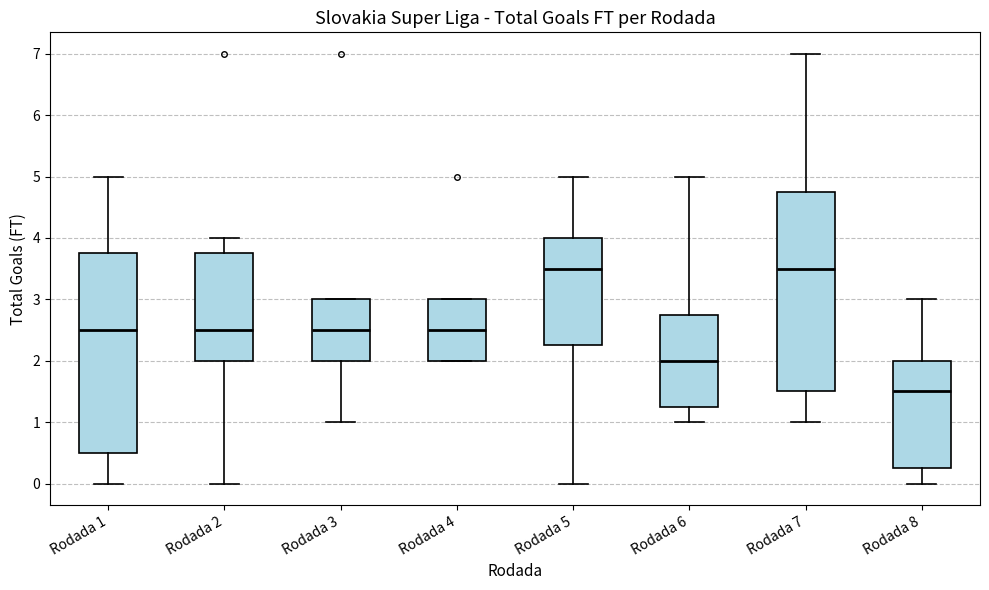

Reading left to right, read every box against the y-axis: the position of its median line, the range the box covers, and the ends of its whiskers. The values are not printed on the chart, so give them approximately, as read against the axis.

Rodada 1: median 2.5, box 0.5 to 3.8, whiskers 0.0 to 5.0
Rodada 2: median 2.5, box 2.0 to 3.8, whiskers 0.0 to 4.0
Rodada 3: median 2.5, box 2.0 to 3.0, whiskers 1.0 to 3.0
Rodada 4: median 2.5, box 2.0 to 3.0, whiskers 2.0 to 3.0
Rodada 5: median 3.5, box 2.3 to 4.0, whiskers 0.0 to 5.0
Rodada 6: median 2.0, box 1.3 to 2.8, whiskers 1.0 to 5.0
Rodada 7: median 3.5, box 1.5 to 4.8, whiskers 1.0 to 7.0
Rodada 8: median 1.5, box 0.3 to 2.0, whiskers 0.0 to 3.0